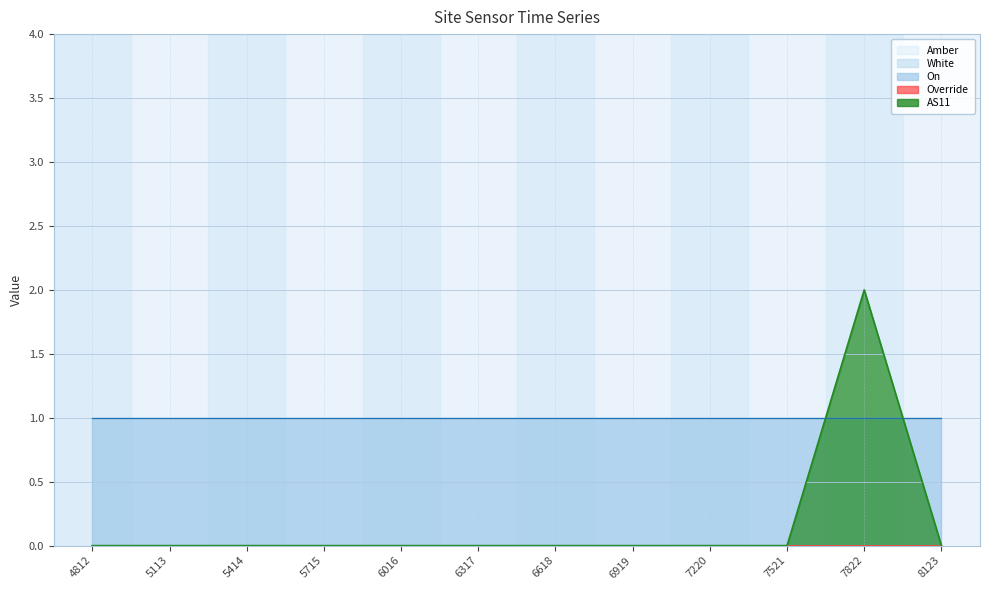

How many lines are shown in the chart?

5